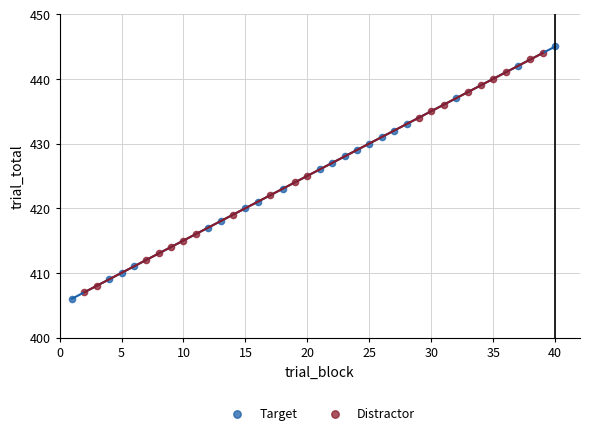

Which series has the largest Y range (max minus min)?

Target